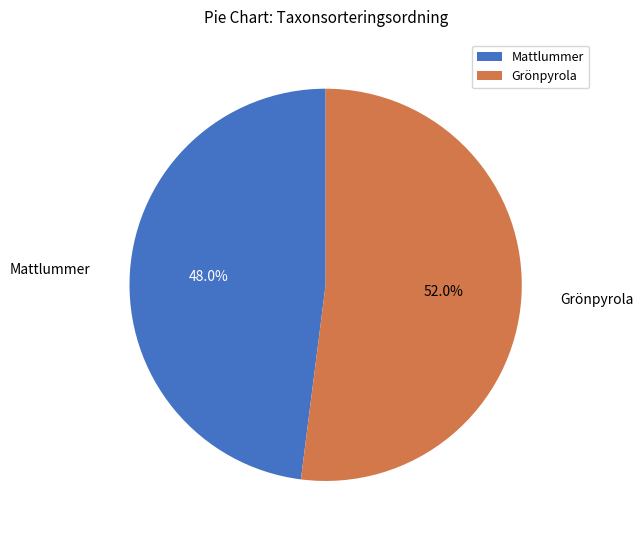

Is the sum of Grönpyrola and Mattlummer greater than half?

Yes